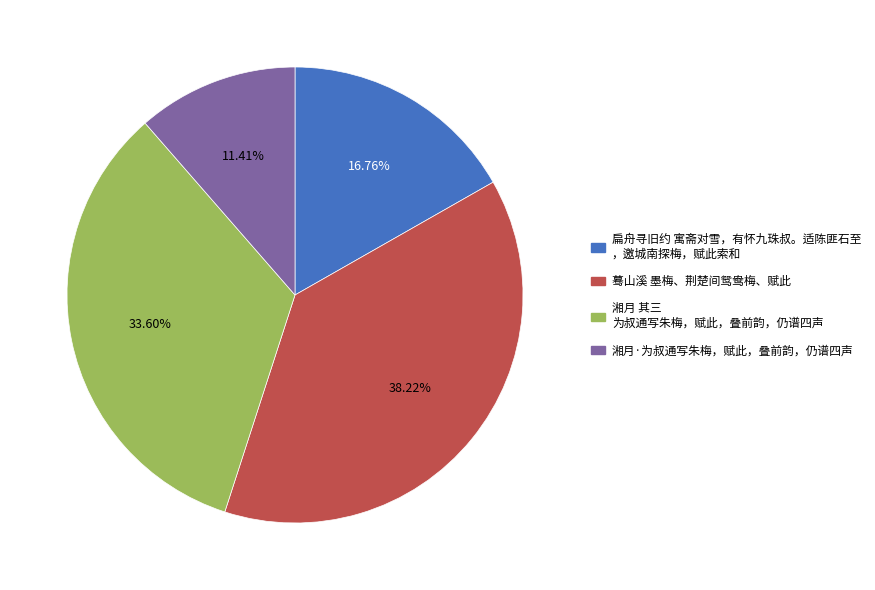

Is there a majority slice in this chart?

No